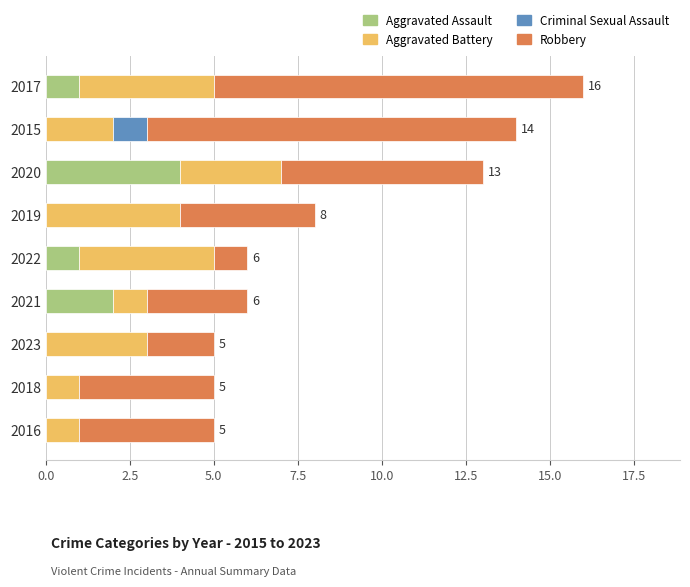

True or false: Aggravated Assault has a value of 4 at 2020.

True